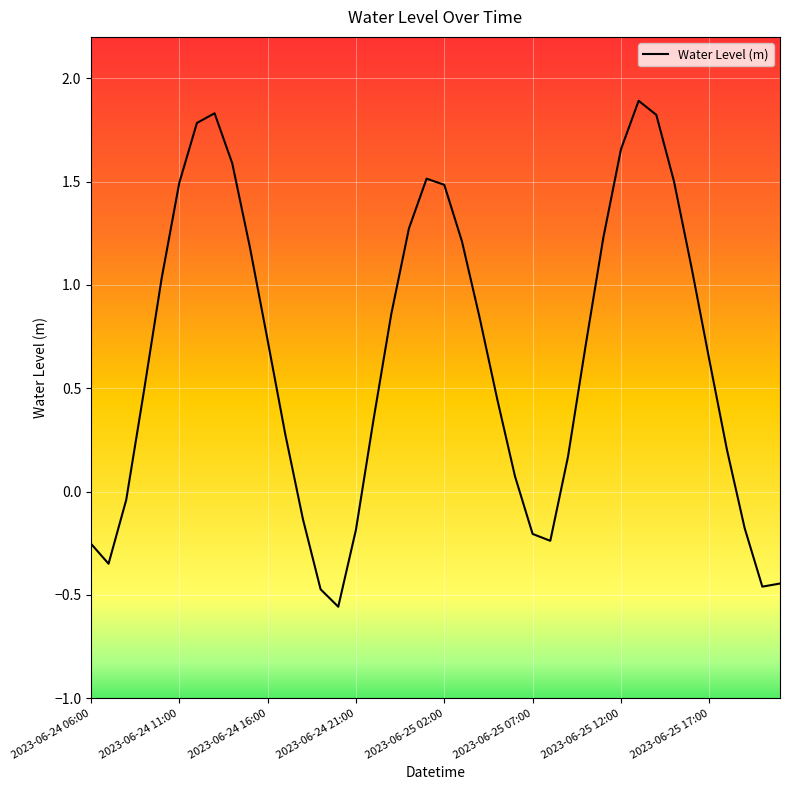

What is the maximum value shown in the chart?

1.9